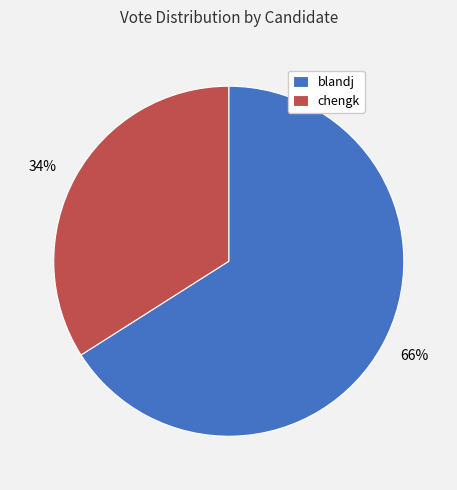

To the nearest percent, what percentage of the pie is chengk?

34%